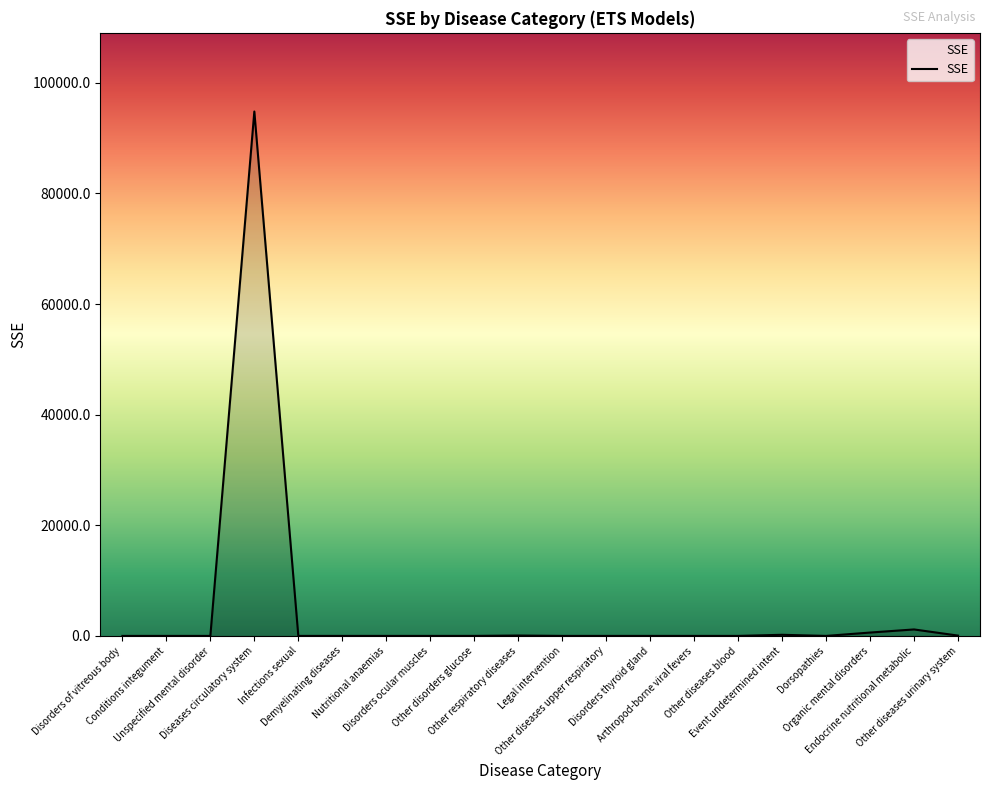

Does the chart display data point markers on the line(s)?

No